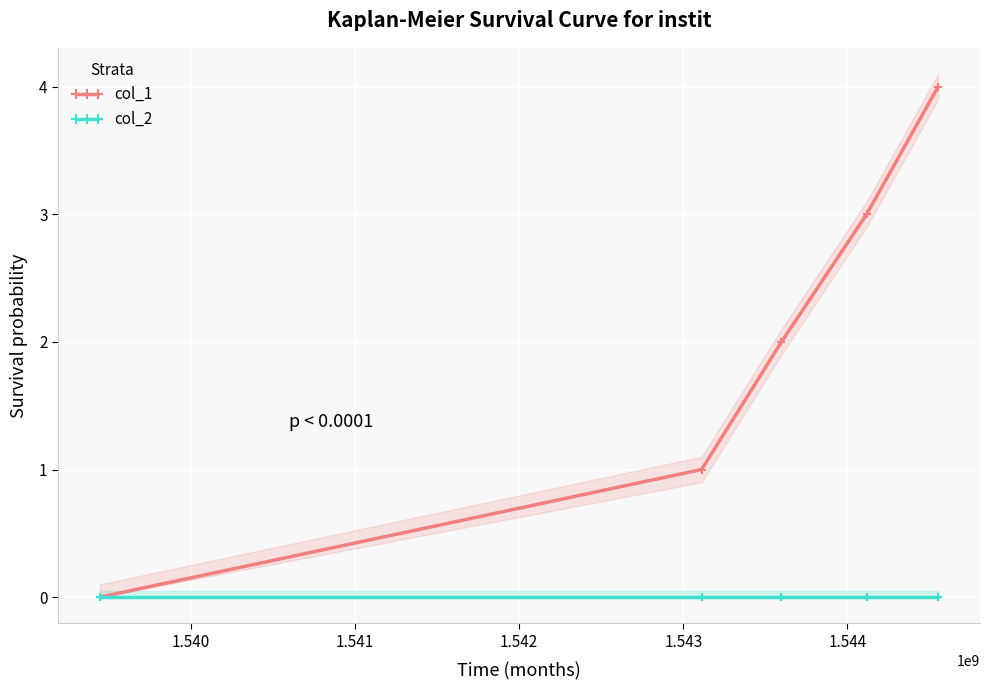

Reading left to right, what are all the values shown in this chart?

col_1: 0	1	2	3	4
col_2: 0	0	0	0	0